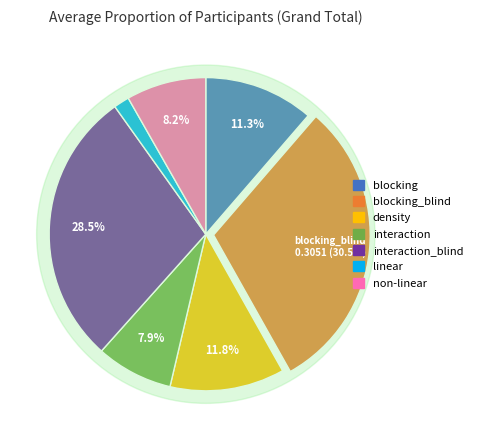

To the nearest percent, what is the difference between the largest and smallest slice percentages?

29%